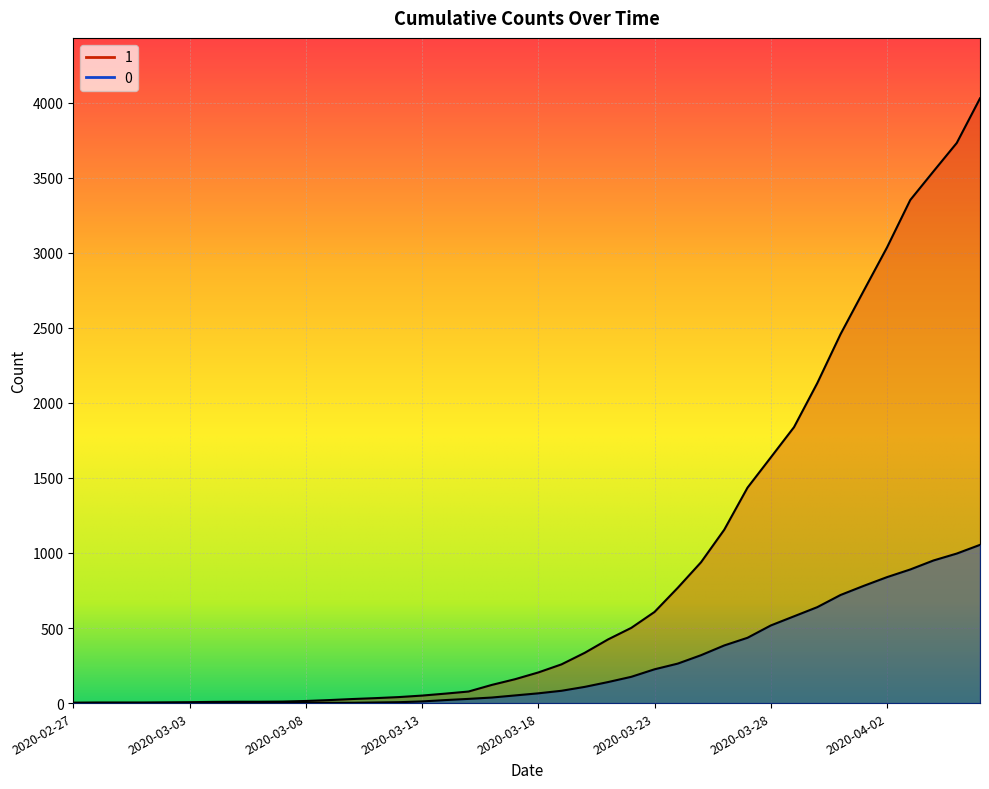

How many data points does each series have?

40